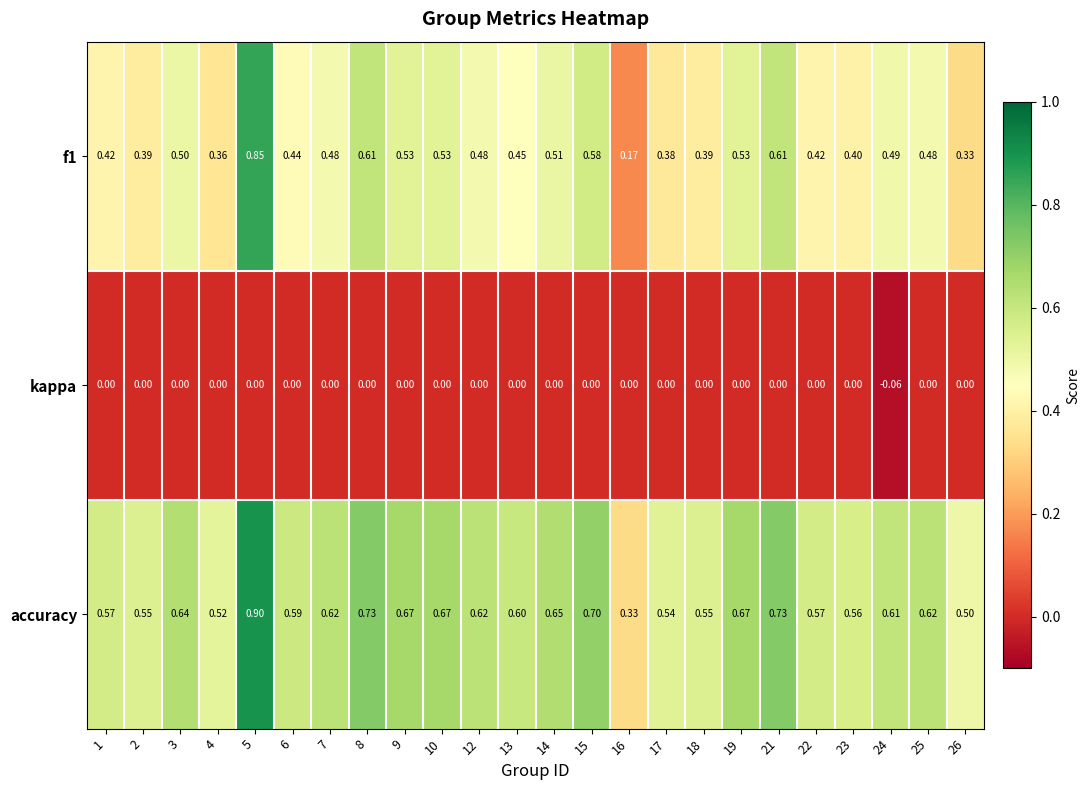

Which series has the largest total across all categories?

accuracy